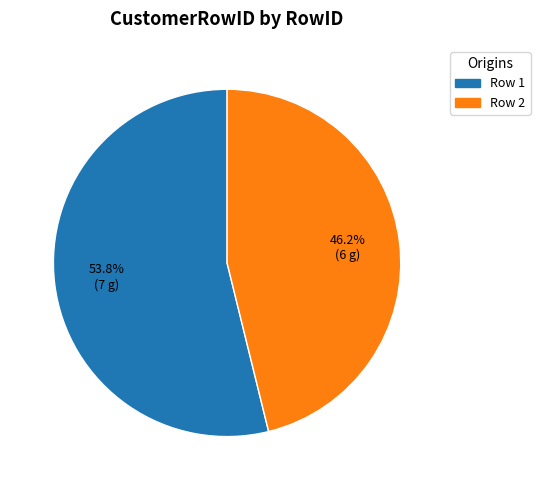

Which slice represents more than half of the pie?

Row 1